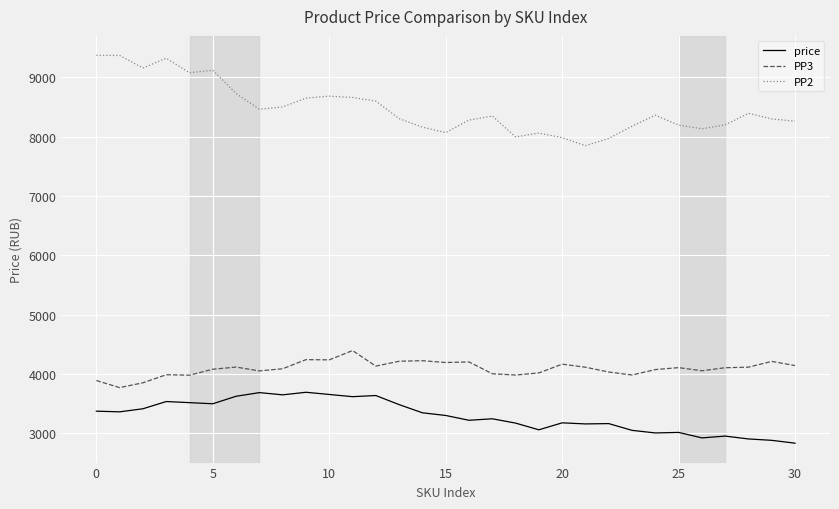

What is the smallest value displayed?

2833.3